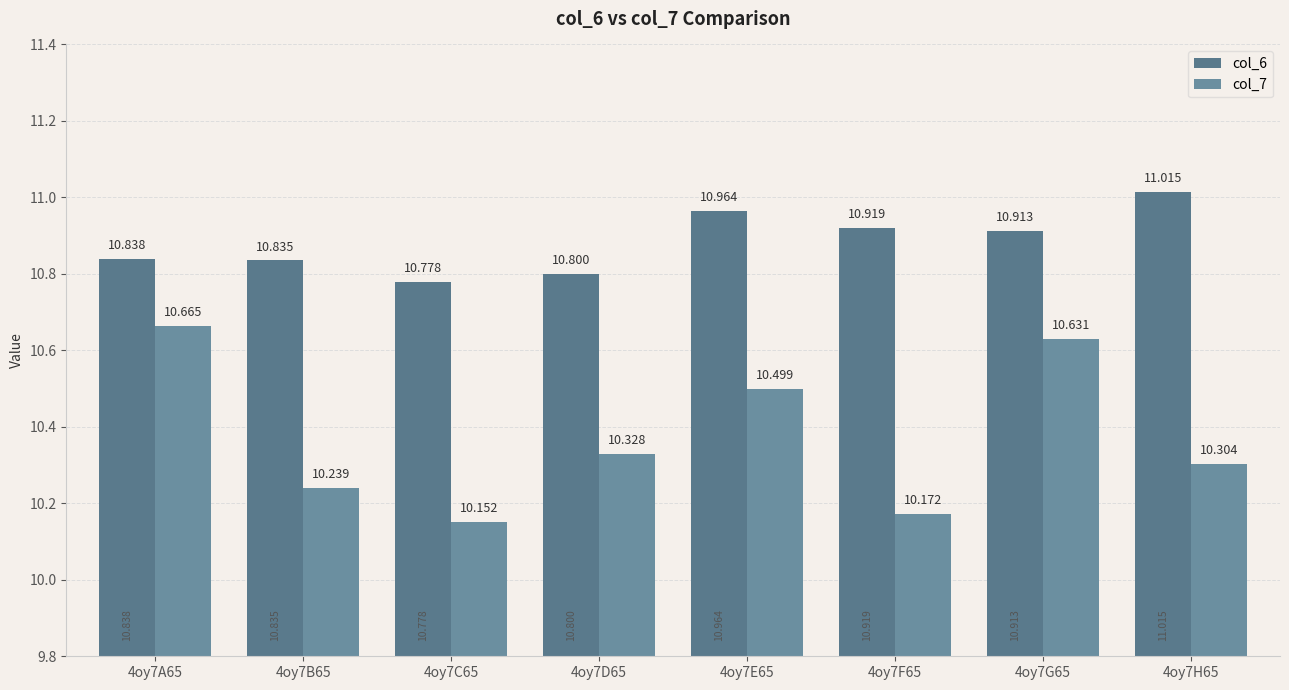

What is the total value across all series at 4oy7A65?

21.5